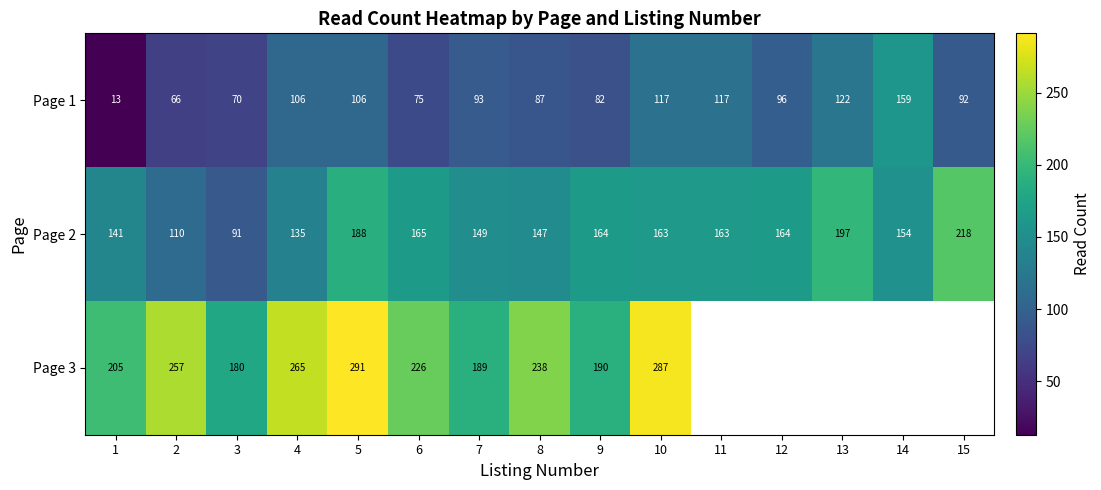

Where does the Page 2 series first go above 163?

5